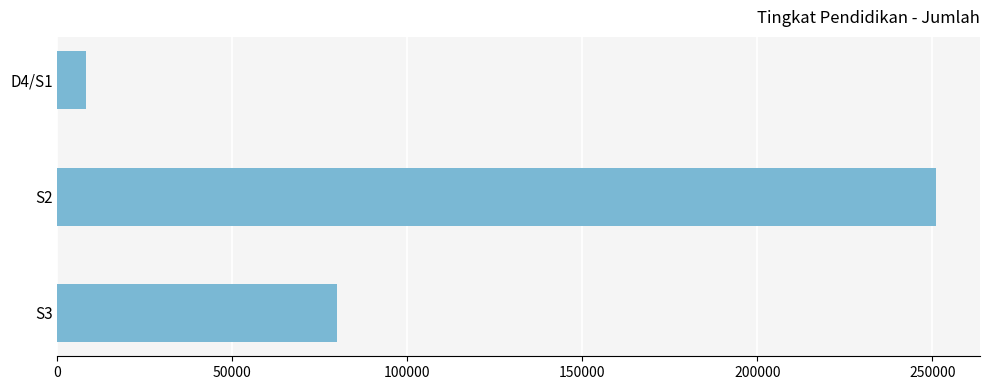

Rank the categories by value from highest to lowest.

S2, S3, D4/S1